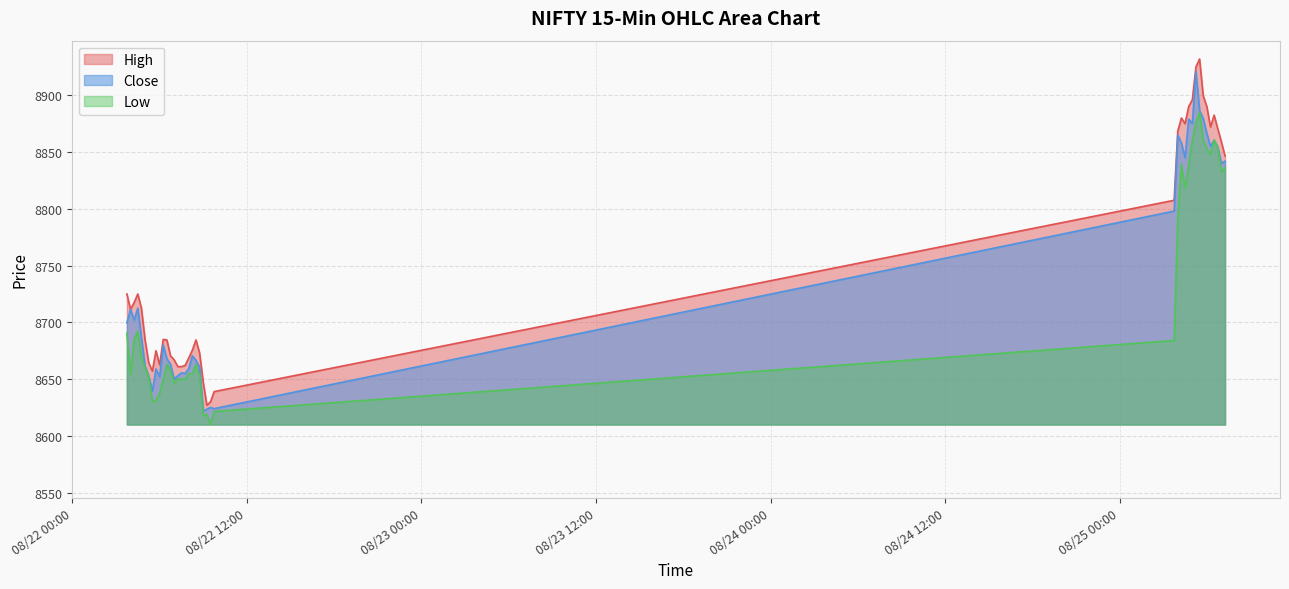

List the series in order of their peak value, lowest first.

Low, Close, High